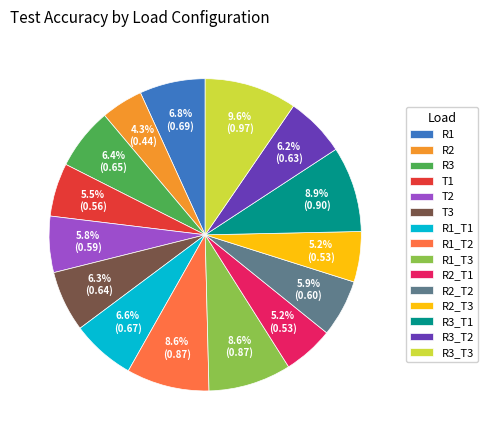

To the nearest percent, what is the difference between the R1_T2 and R3_T3 slice percentages?

1%